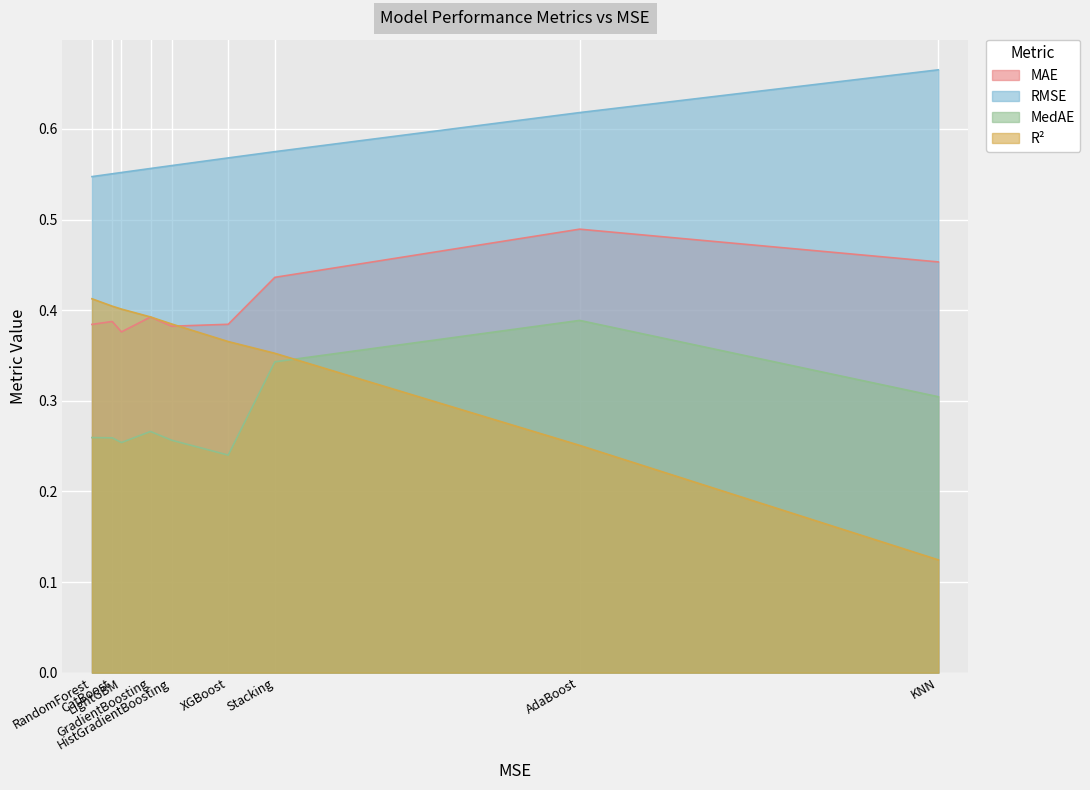

At which category does the chart reach its peak across all series?

KNN